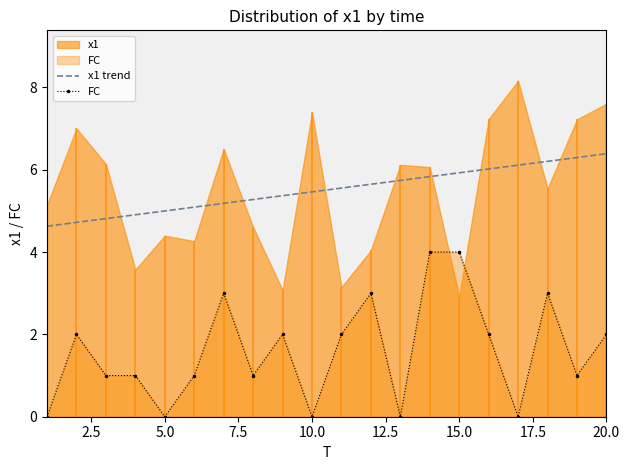

The FC series shows 0.0 at 10.0. True or false?

True